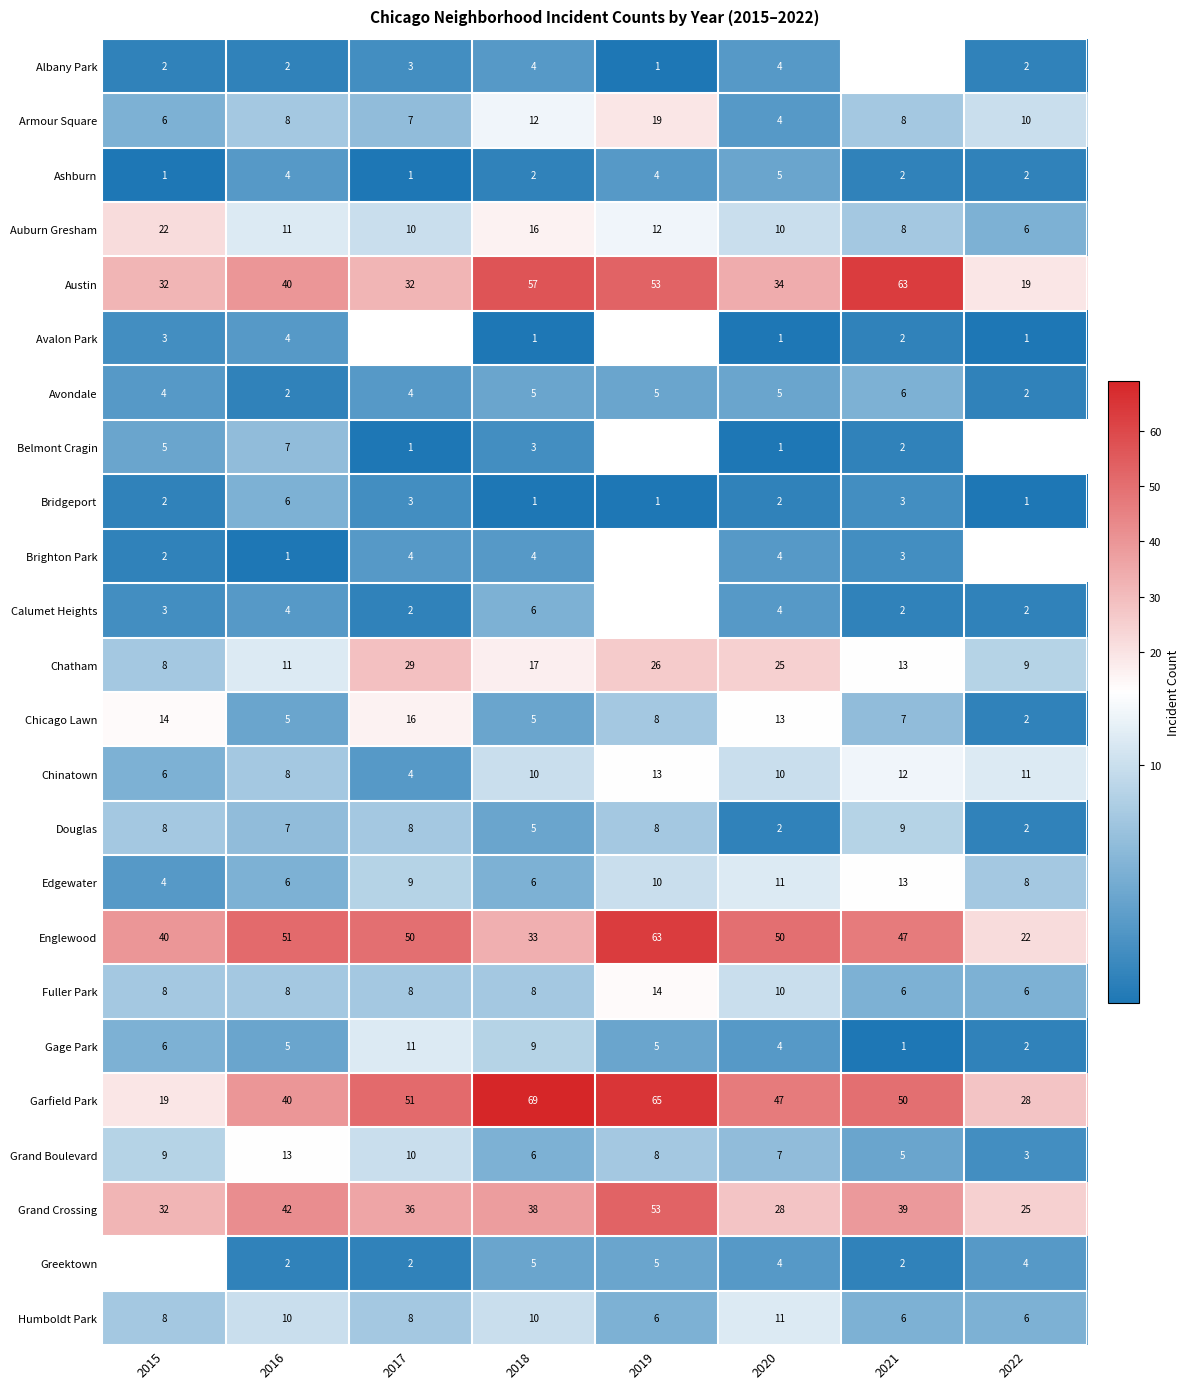

The Armour Square series shows 13 at 2019. True or false?

False